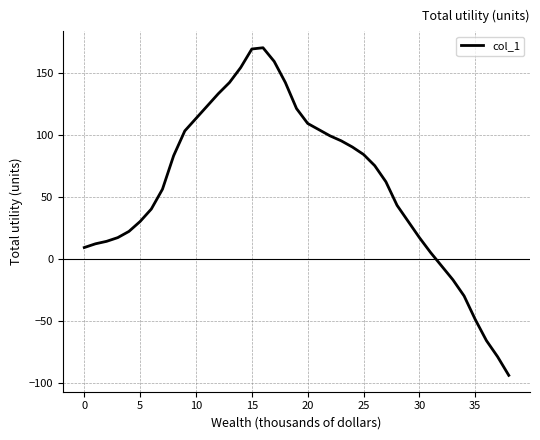

How many values are above zero?

32